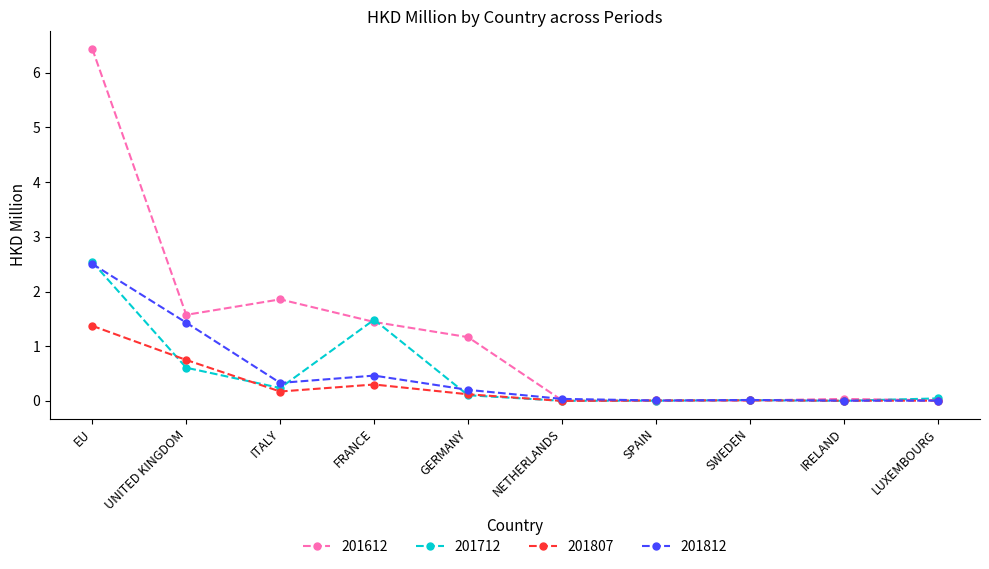

Which category has the highest value in the 201612 series?

EU